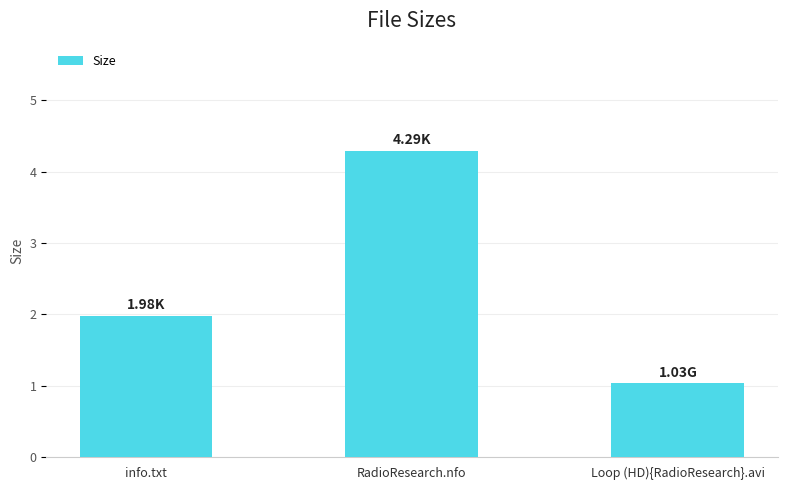

True or false: the data shows 0.3 at Loop (HD){RadioResearch}.avi.

False